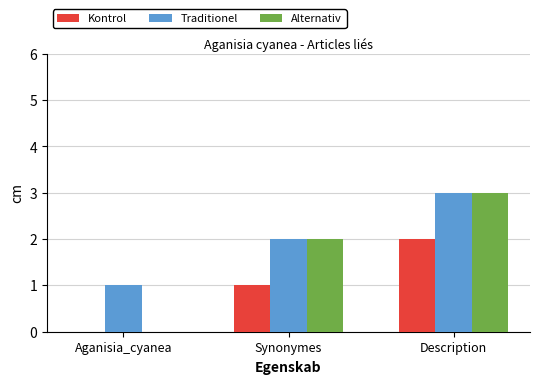

What is the total value across all series at Aganisia_cyanea?

1